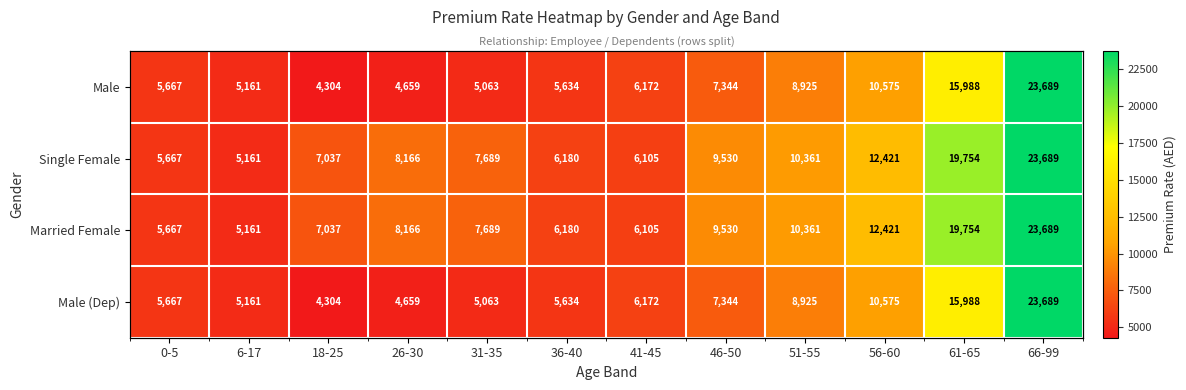

The value of Male at 6-17 is 5161. True or false?

True